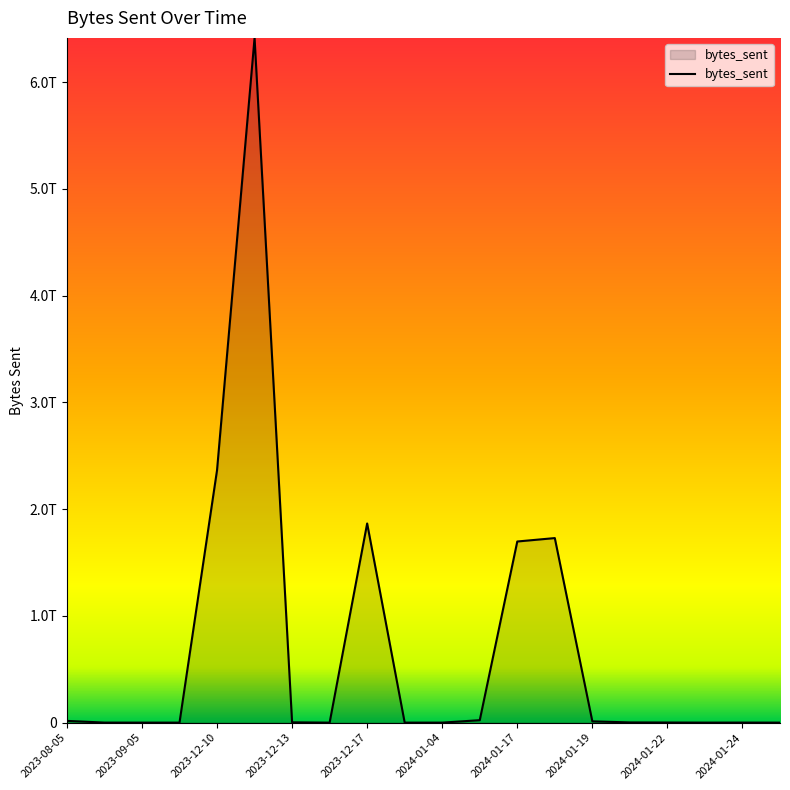

How many points are higher than both their immediate neighbors (excluding endpoints)?

4